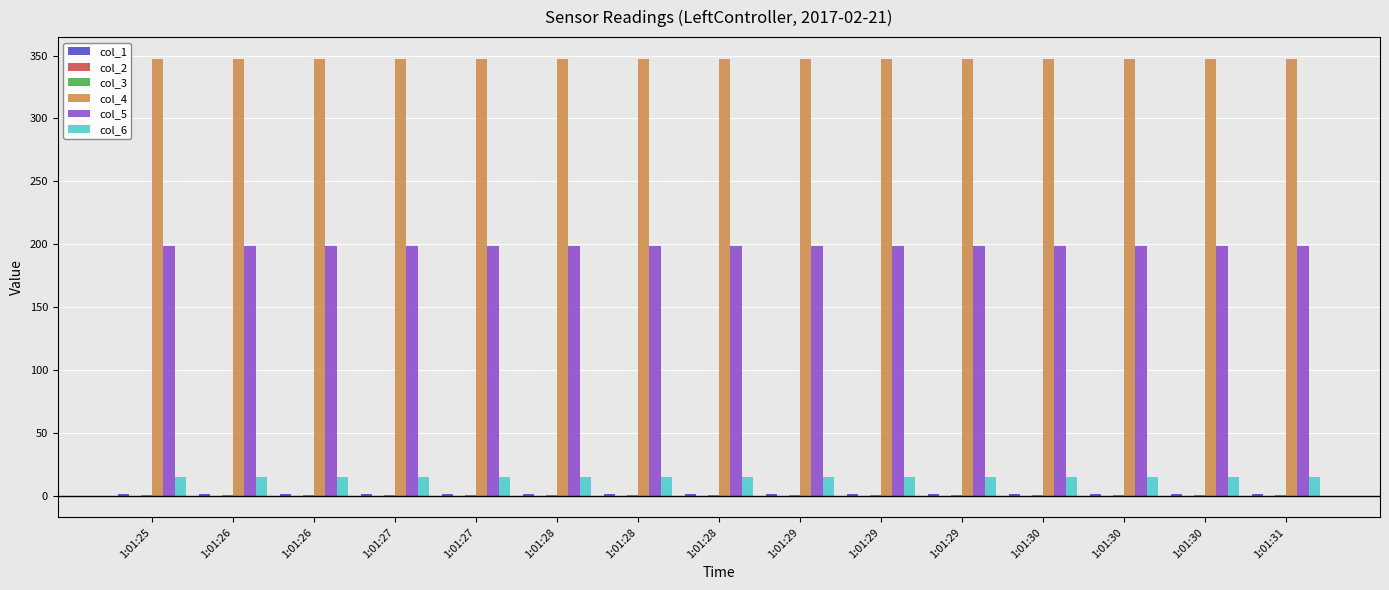

Does the chart contain stacked bars?

No